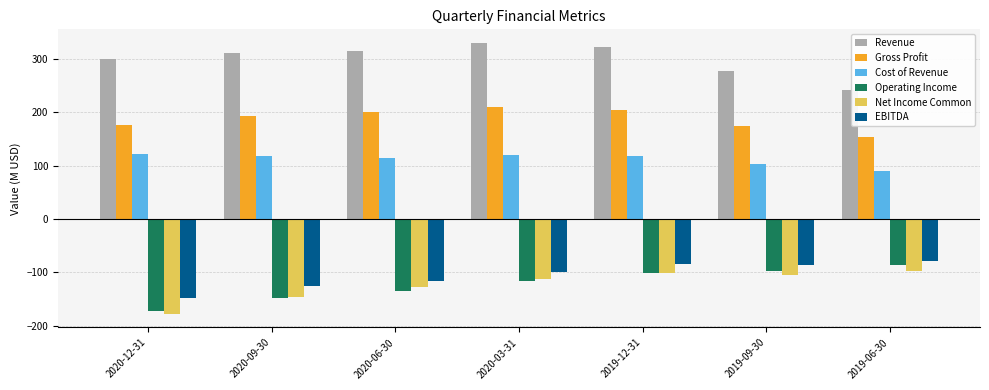

How many series are shown in this chart?

6